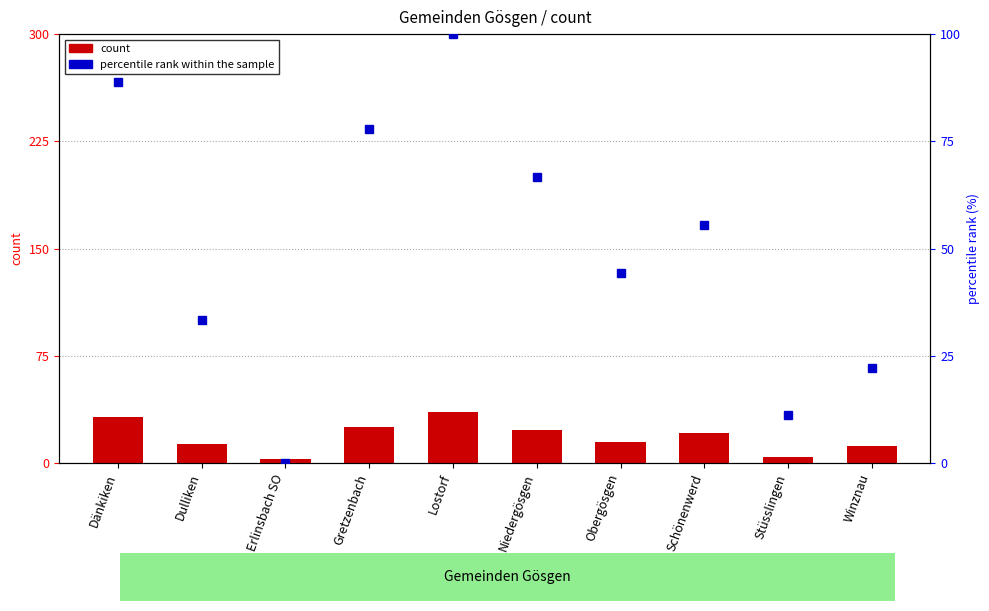

Are the bars grouped side by side (vs. stacked)?

Yes